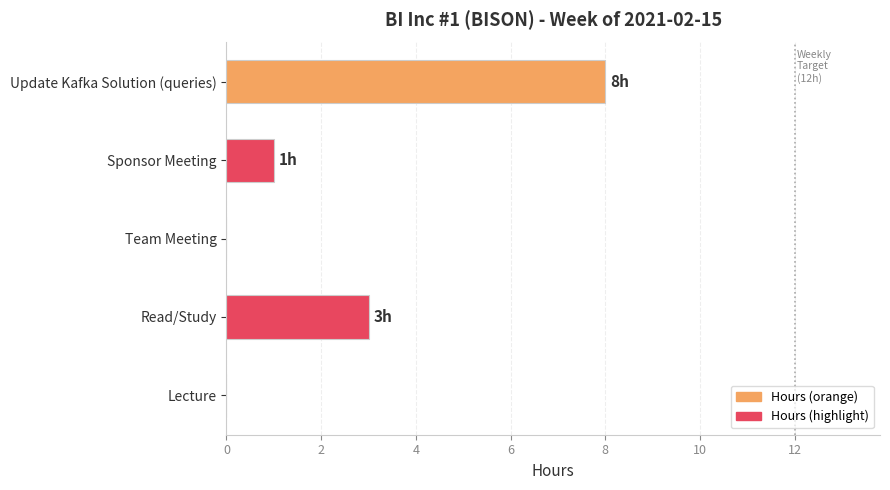

The chart shows a value of 8 at Update Kafka Solution (queries). True or false?

True